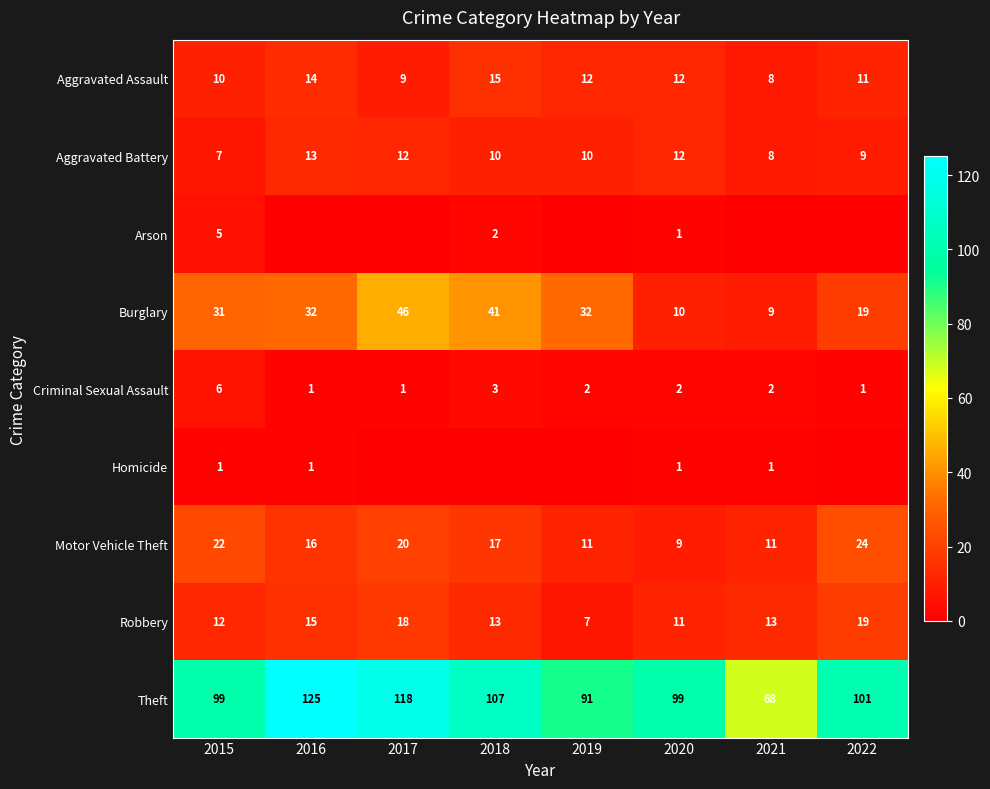

The Aggravated Assault series shows 12 at 2019. True or false?

True